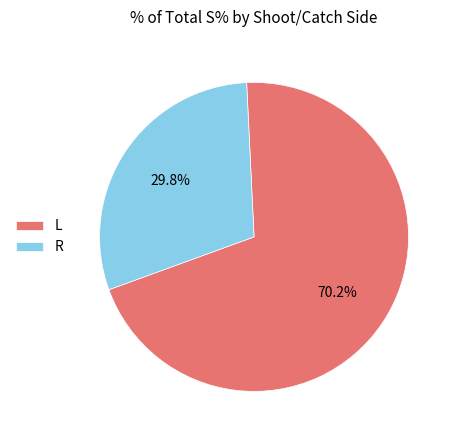

Rank the categories by value from lowest to highest.

R, L